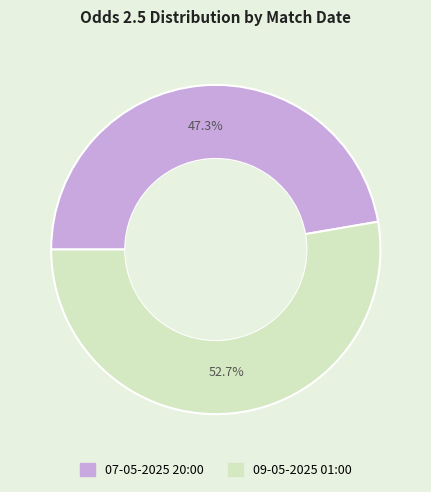

Which has a higher value, 09-05-2025 01:00 or 07-05-2025 20:00?

09-05-2025 01:00